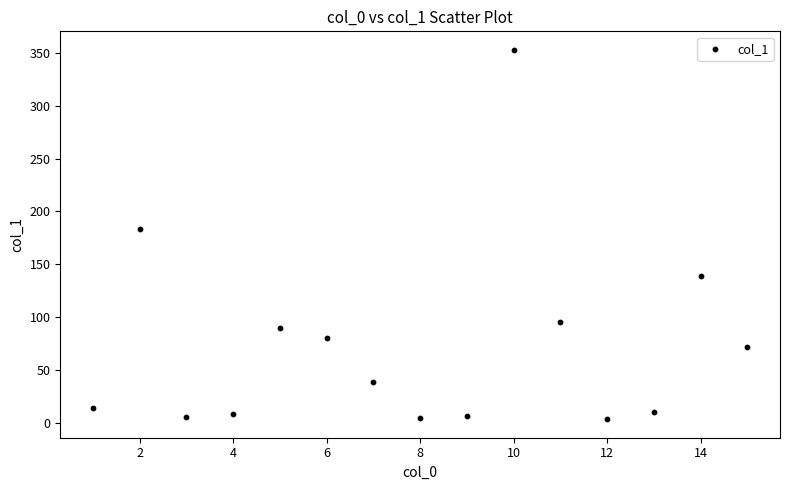

What is the range of X values (max minus min)?

14.0